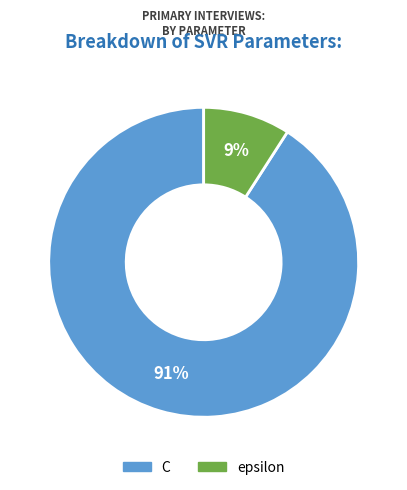

The epsilon slice represents 9% of the pie. True or false?

True